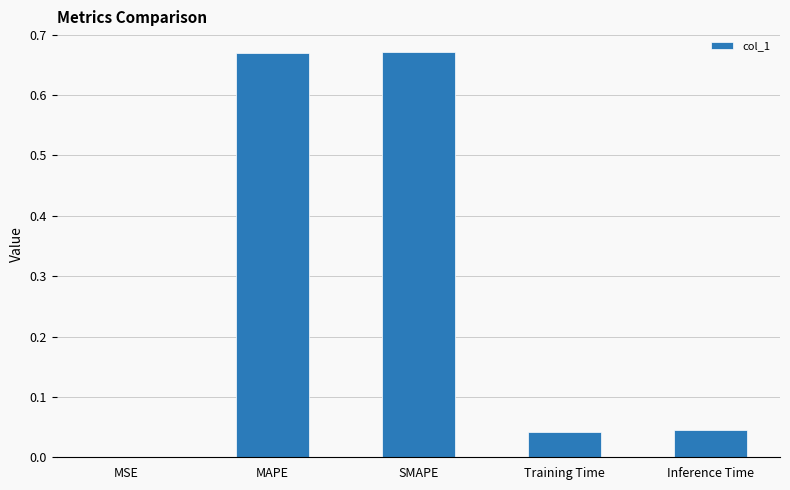

What is the sum of the values at MAPE and SMAPE?

1.3